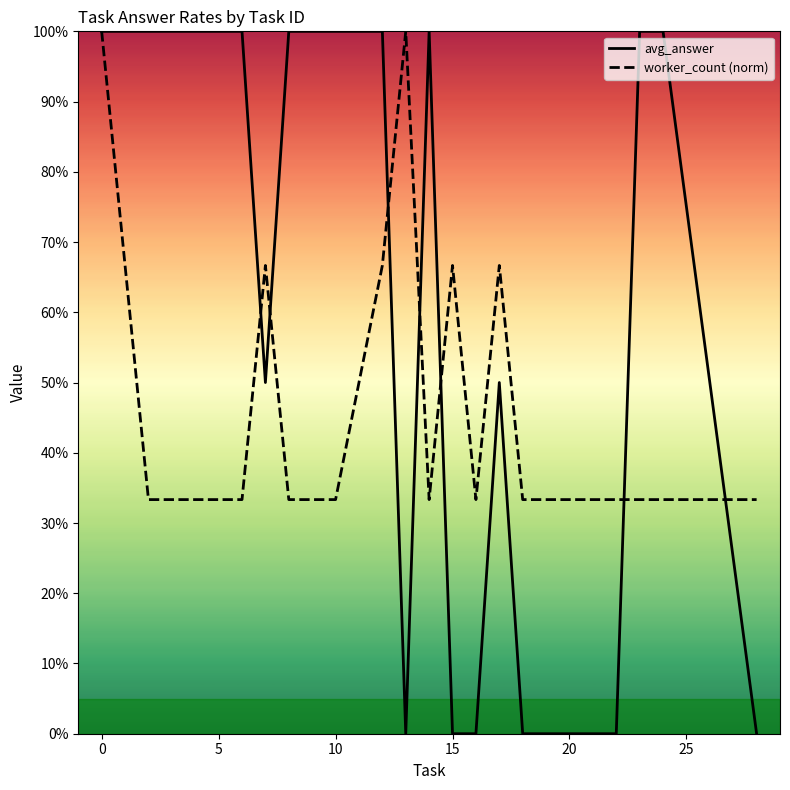

True or false: worker_count (norm) has more than 0 interior local peaks.

True